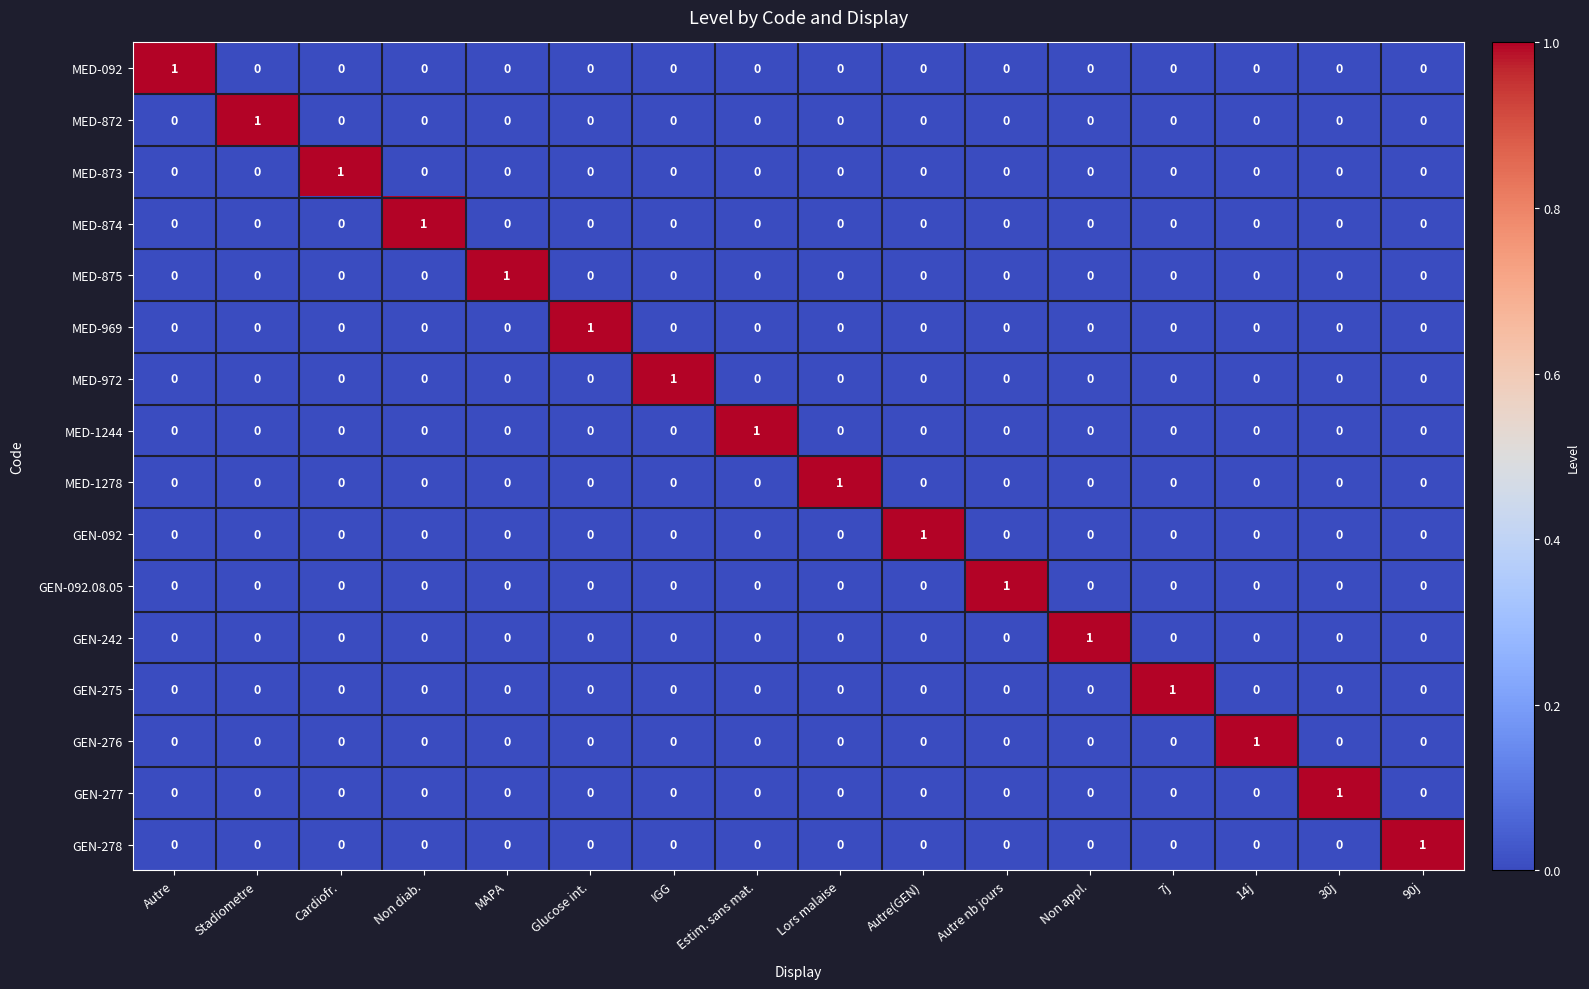

How many GEN-275 values are between 0 and 1?

16